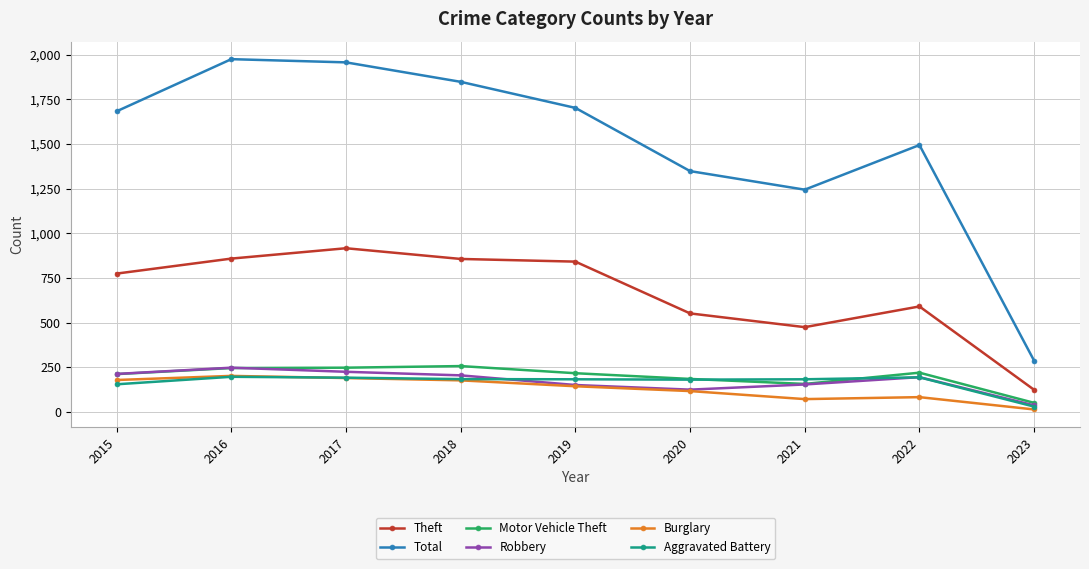

The value of Robbery at 2017 is 308. True or false?

False